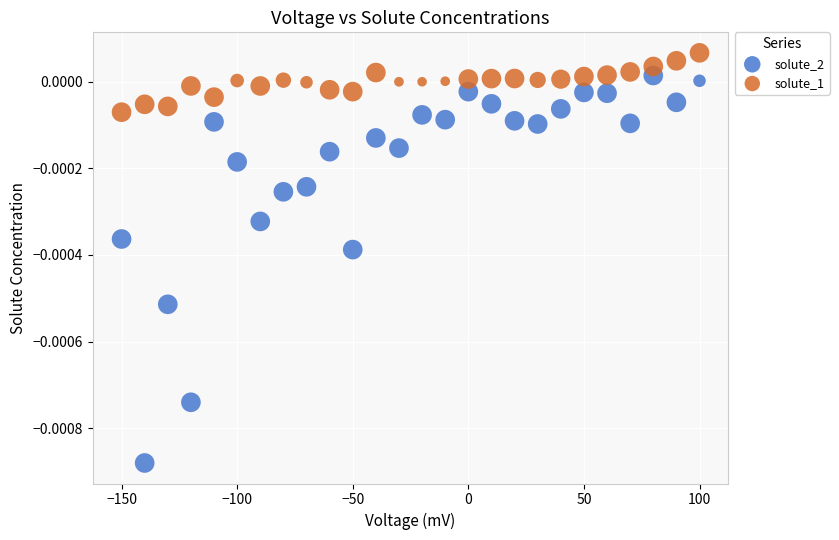

Which series has the largest Y range (max minus min)?

solute_2